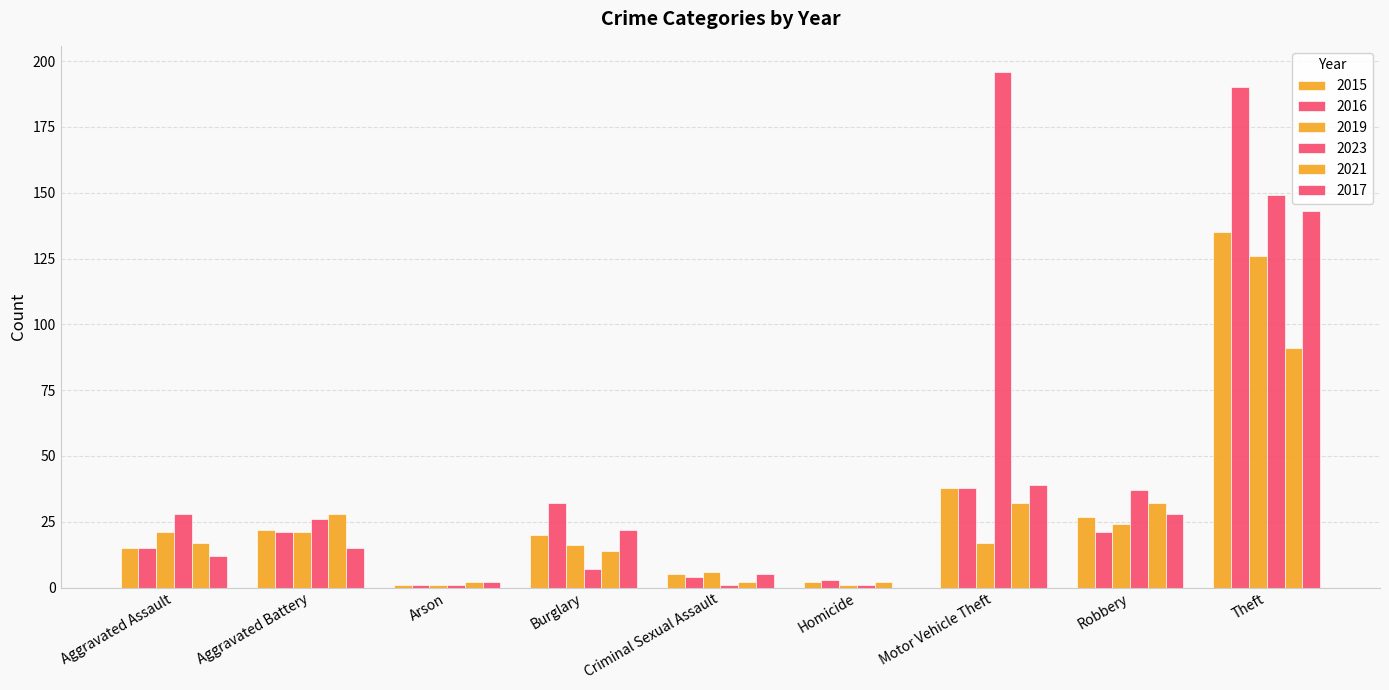

How many distinct data groups are displayed?

6